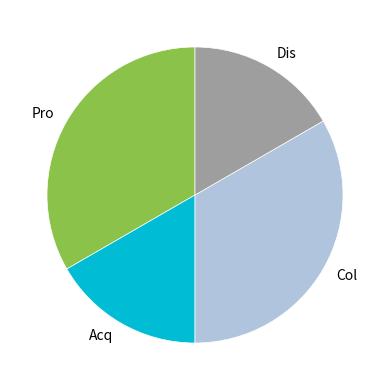

Between Acq and Pro, which is larger?

Pro